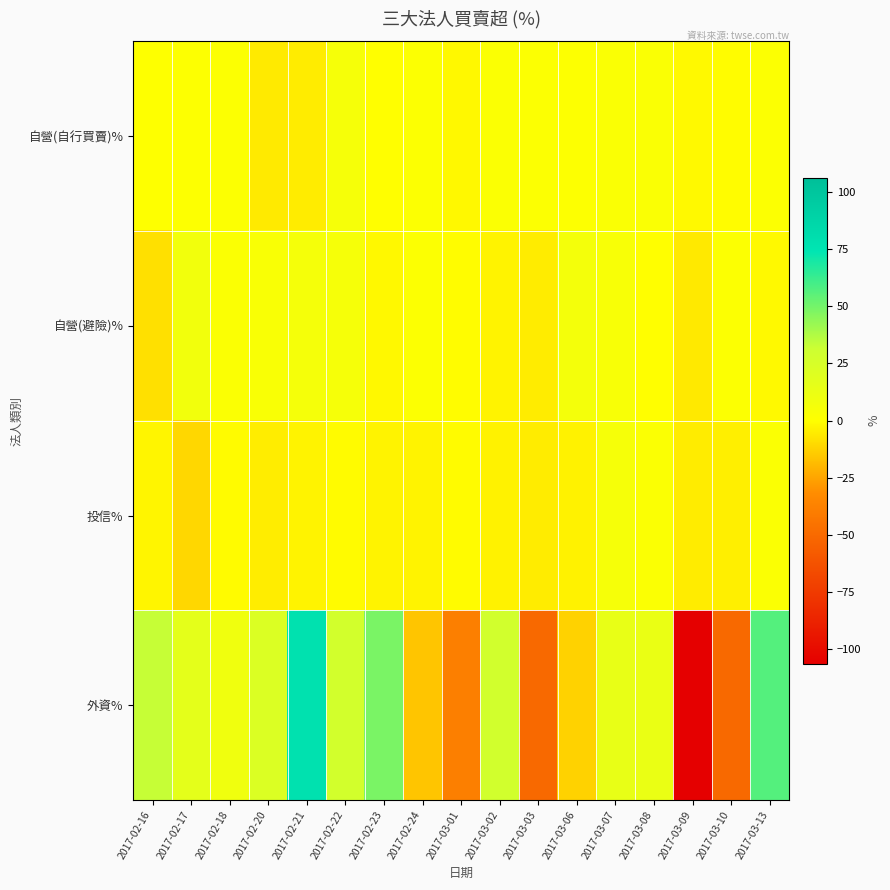

What is the maximum value shown in the chart?

77.2